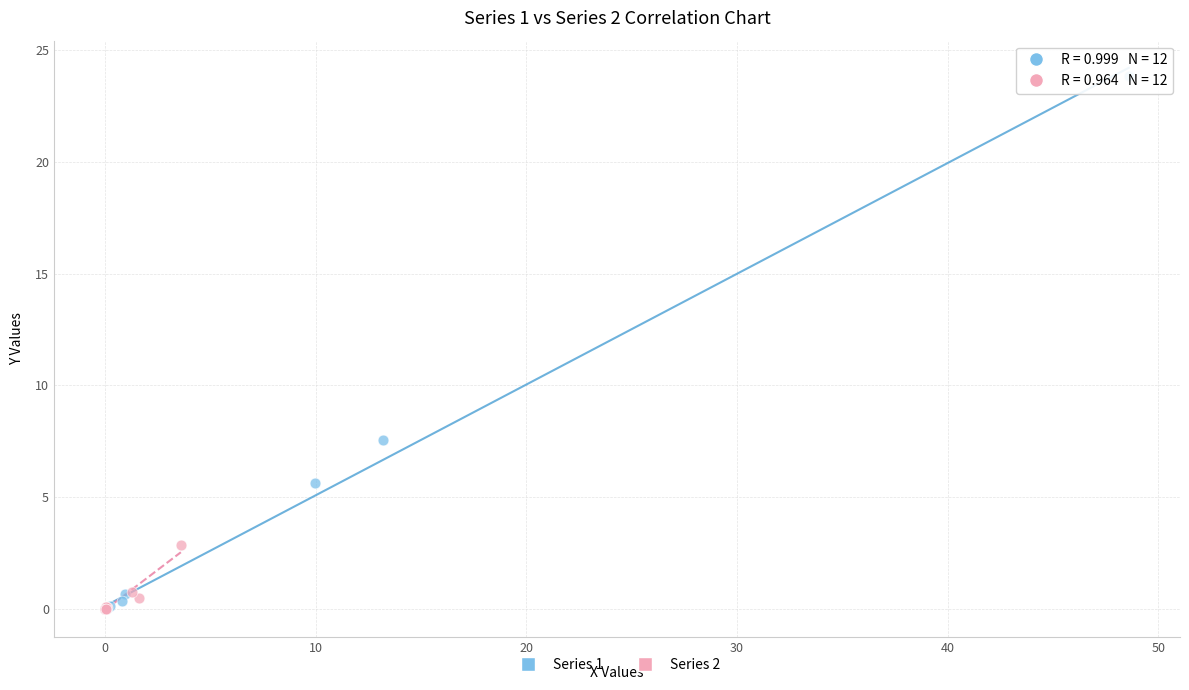

Which series has the widest spread of Y values?

Series 1